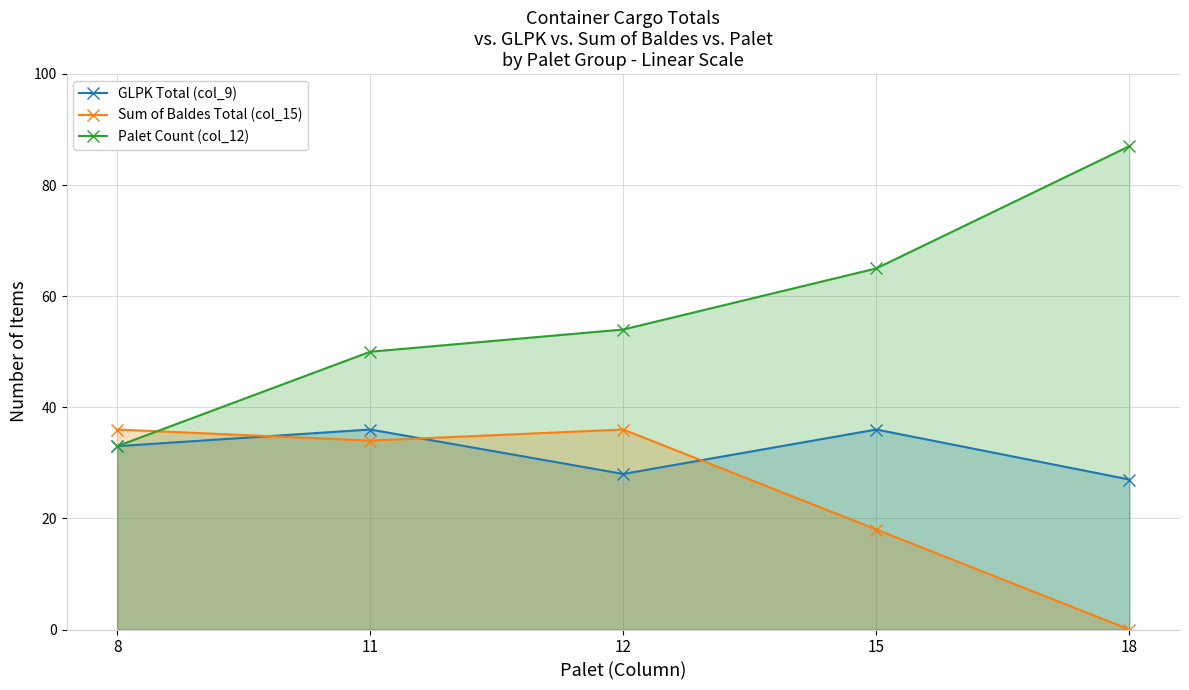

The value of GLPK Total (col_9) at 11 is 54. True or false?

False